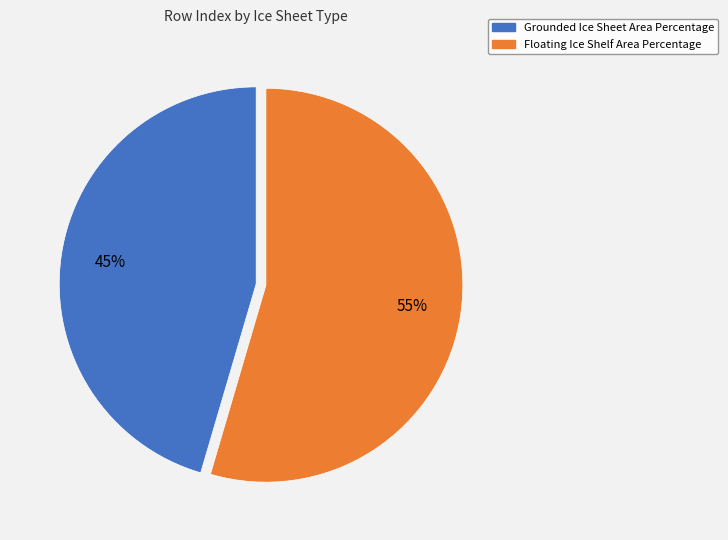

To the nearest percent, what is the average slice percentage?

50%